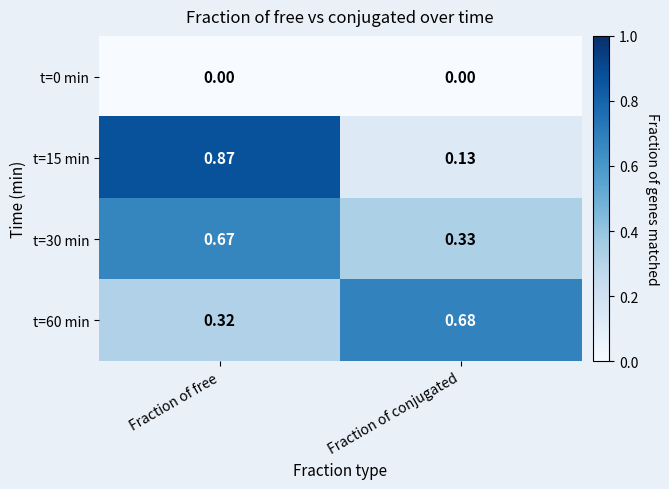

At which category does the chart reach its peak across all series?

Fraction of free